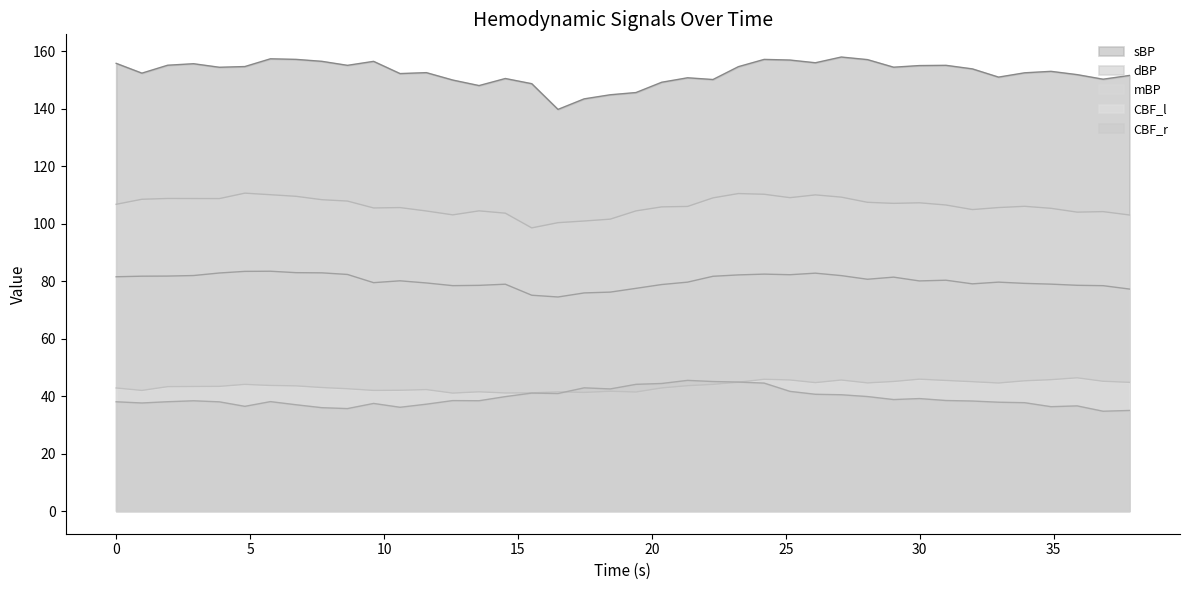

What is the sum of all CBF_r values?

1571.1